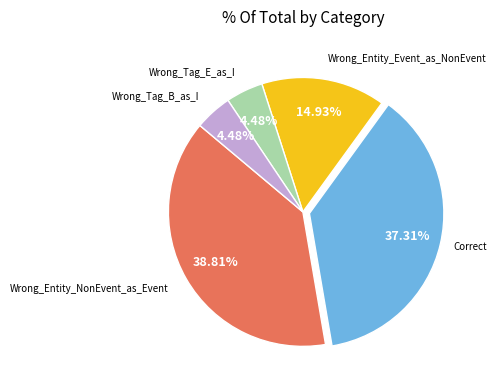

How many slices are in this pie chart?

5